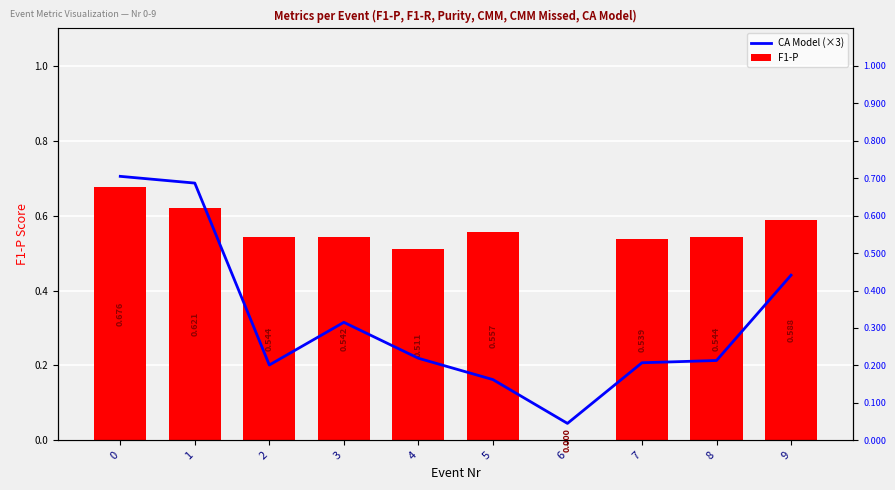

Reading left to right, extract all data points from this chart.

CA Model (×3): 0.7	0.7	0.2	0.3	0.2	0.2	0.0	0.2	0.2	0.4
F1-P: 0.7	0.6	0.5	0.5	0.5	0.6	0.0	0.5	0.5	0.6